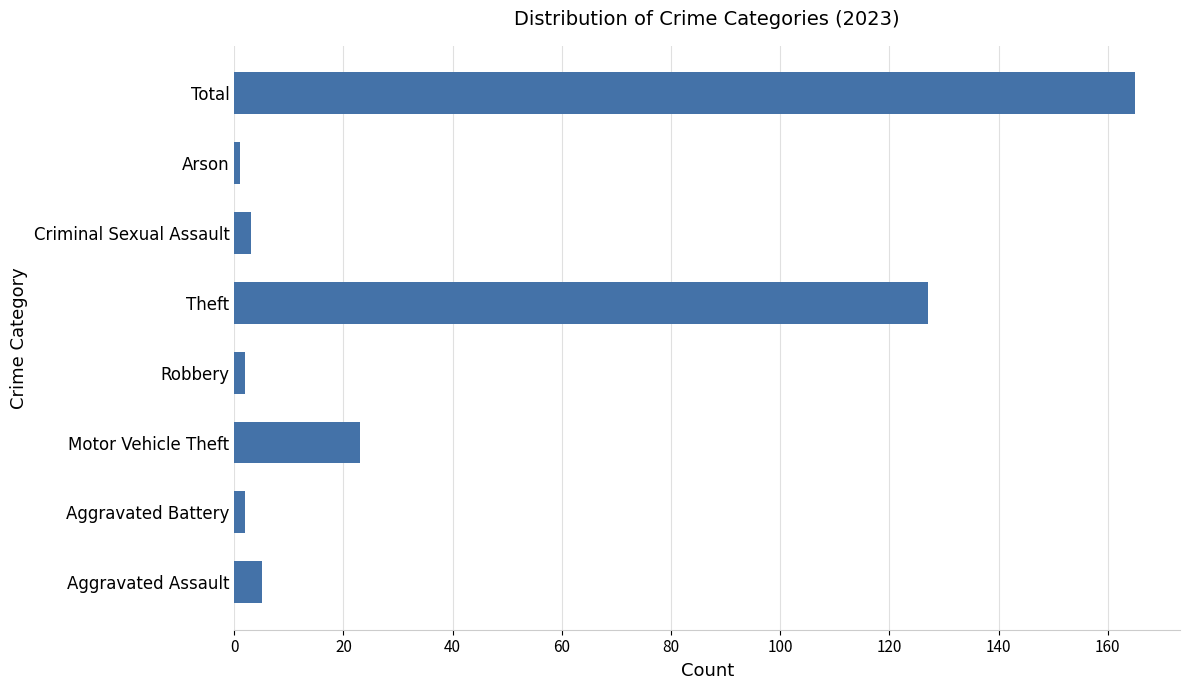

What is the sum of all values?

328